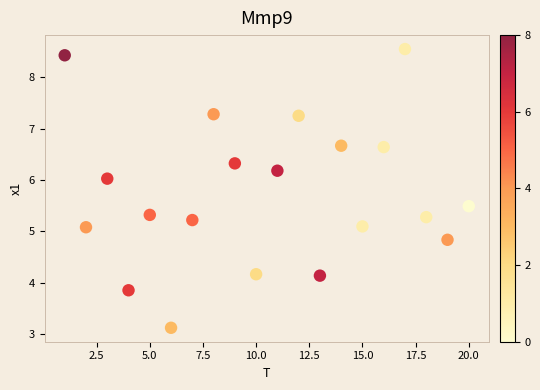

What is the range of X values (max minus min)?

19.0